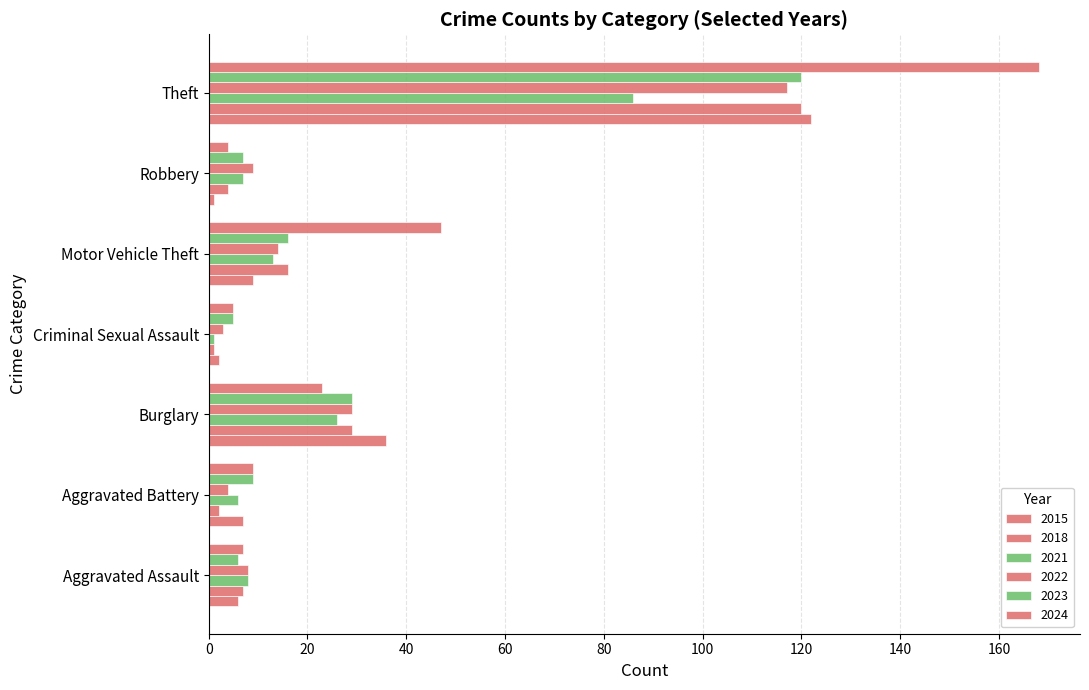

What is the difference between the second highest and second lowest values in the 2015 series?

34